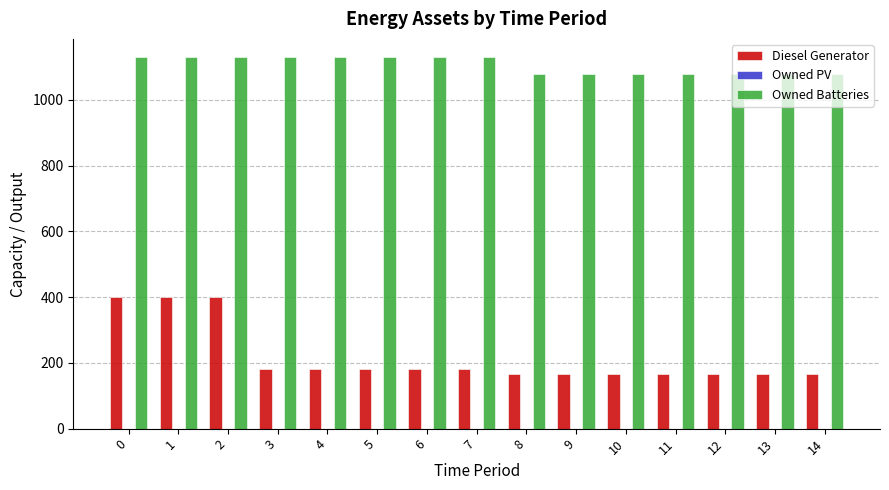

What is the total value across all series at 10?

1246